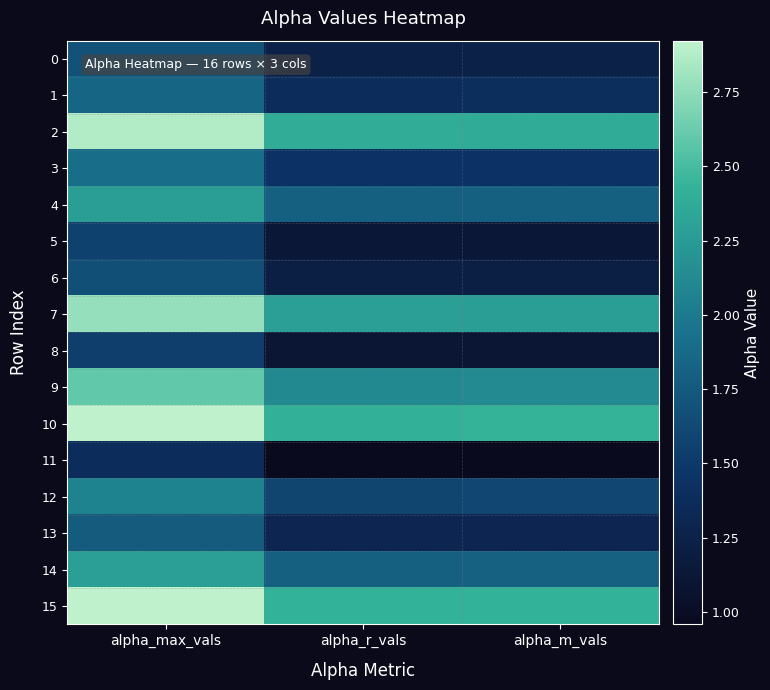

How many distinct data groups are displayed?

16